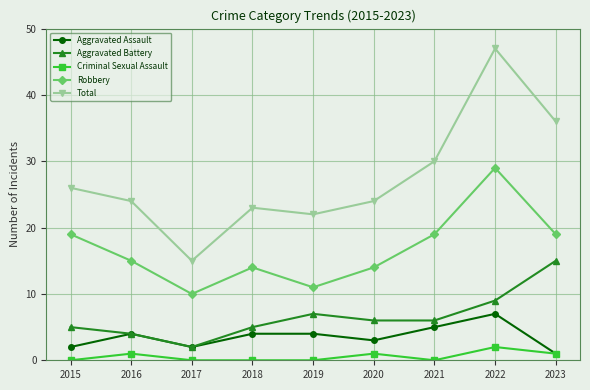

True or false: Aggravated Assault has a value of 2 at 2017.

True